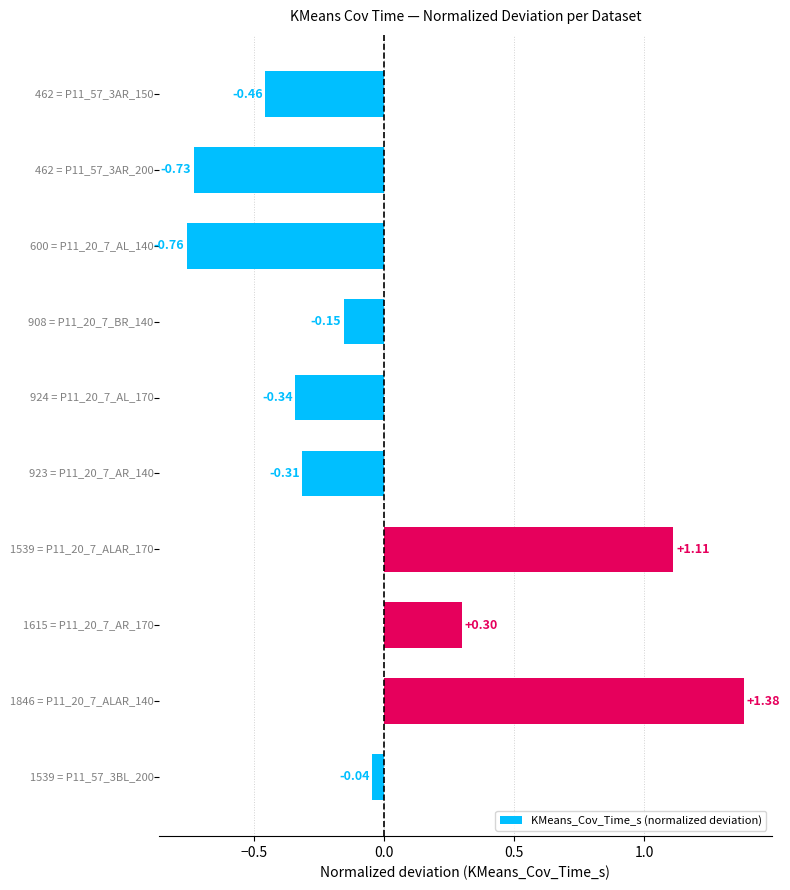

How many categories are shown in the chart?

10